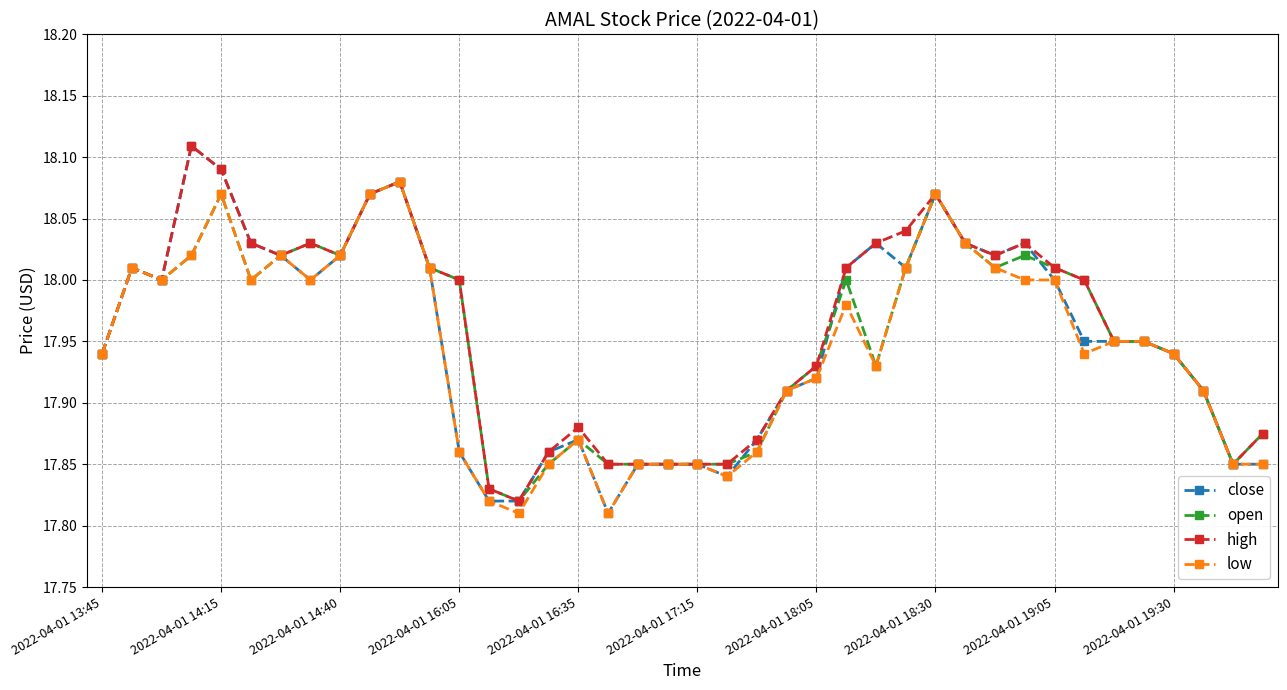

Which series has the largest range (max minus min)?

close